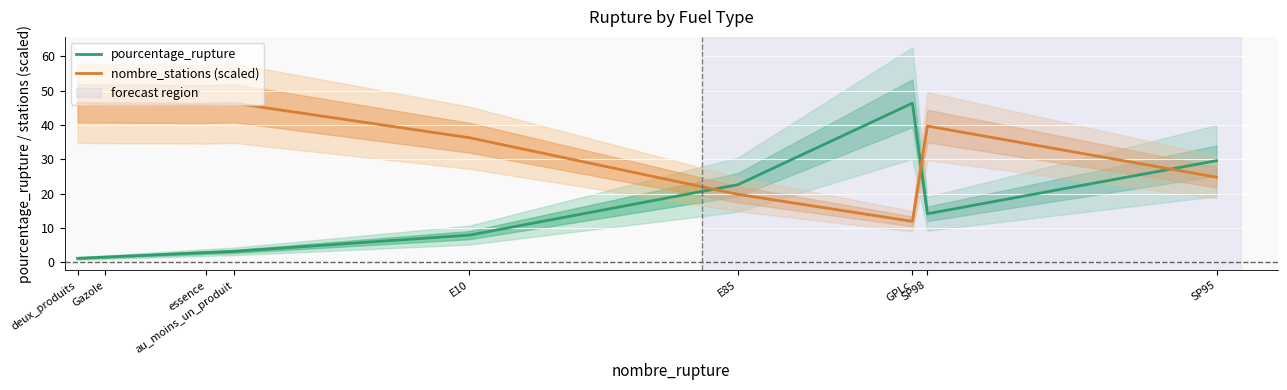

Where is nombre_stations (scaled) nearest to the value 29?

SP95